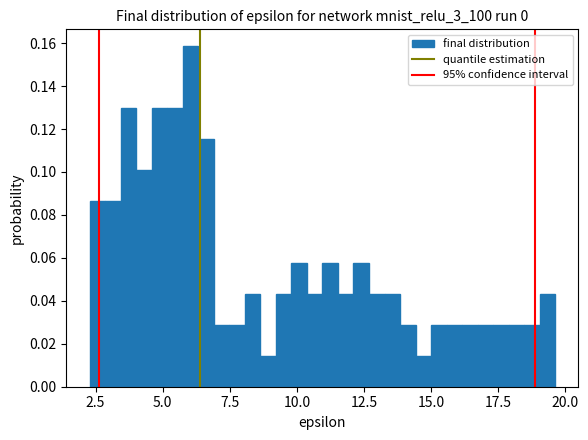

Read against the x-axis, roughly where is the centre of the tallest bar?

6.0